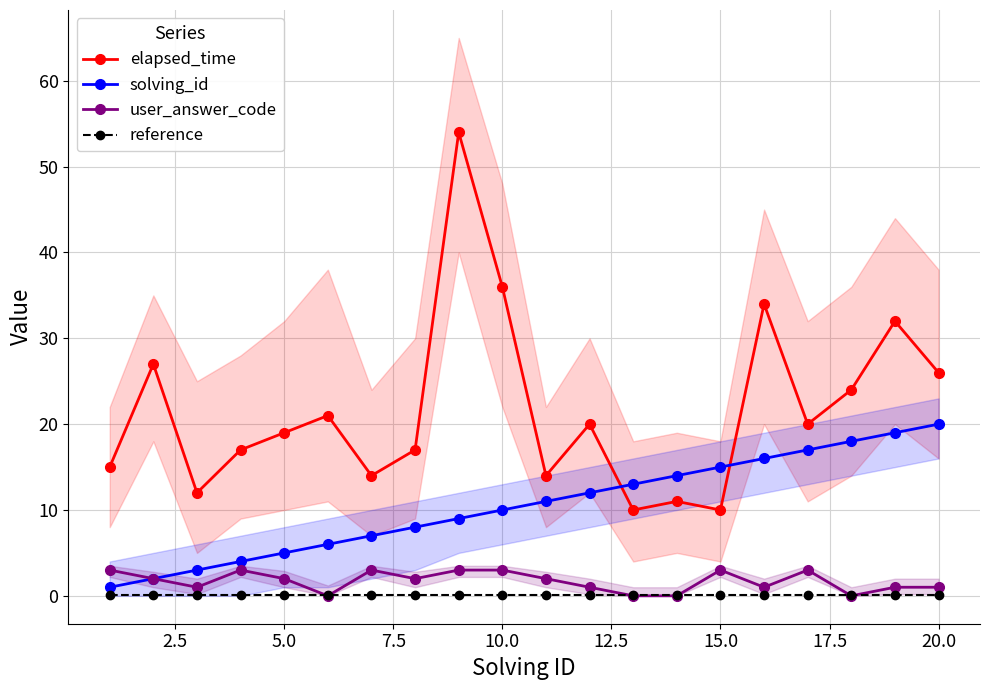

Is it true that elapsed_time equals 19.0 at 5.0?

True